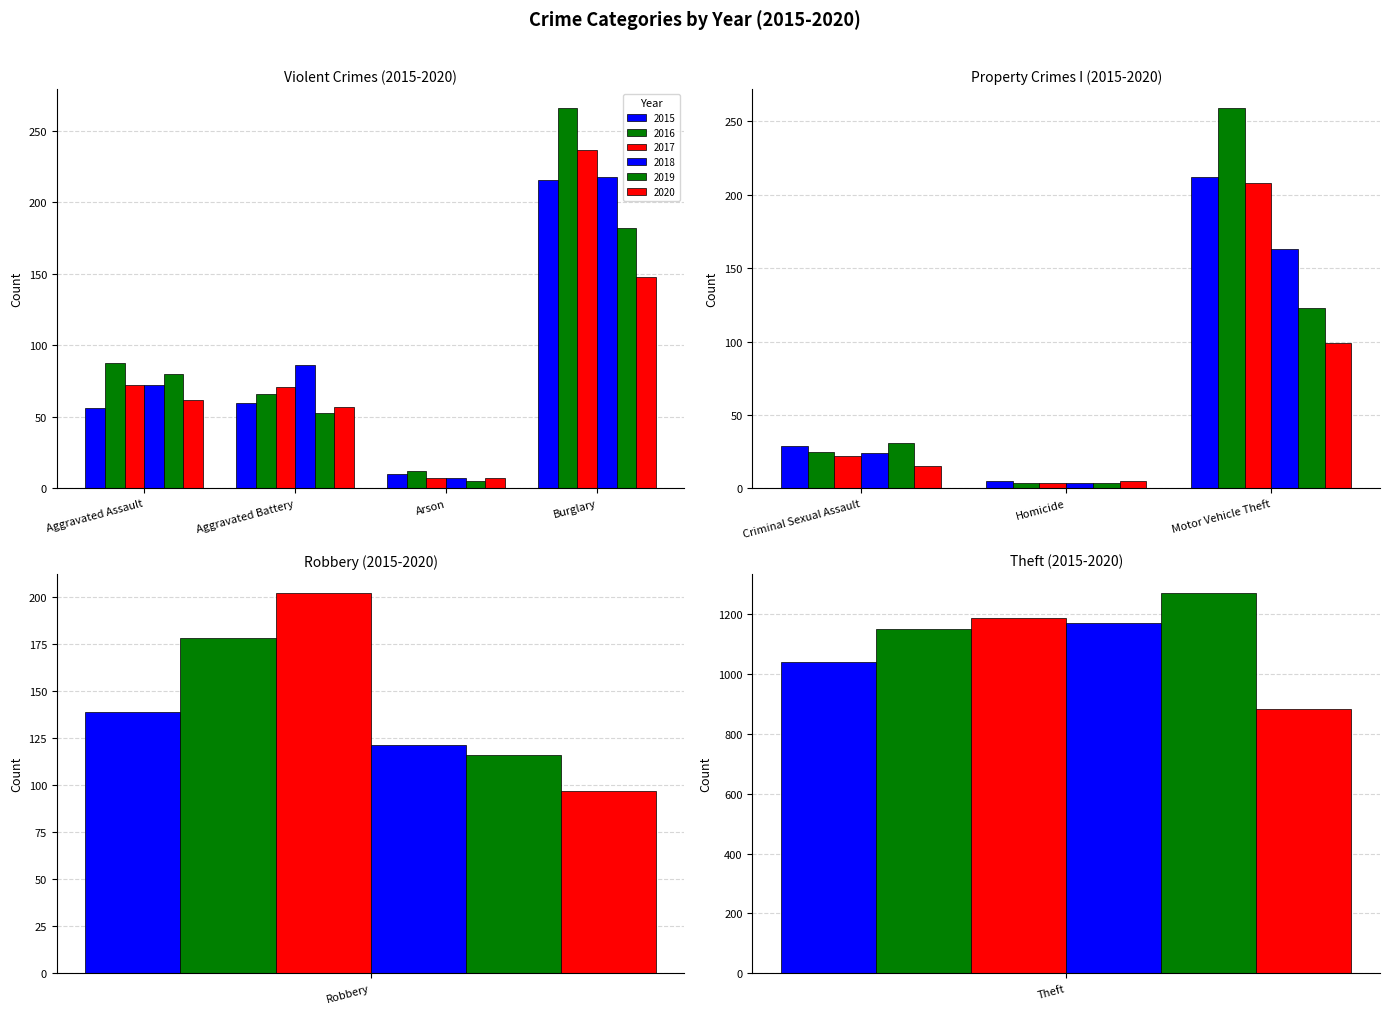

Does the chart contain any negative values?

No